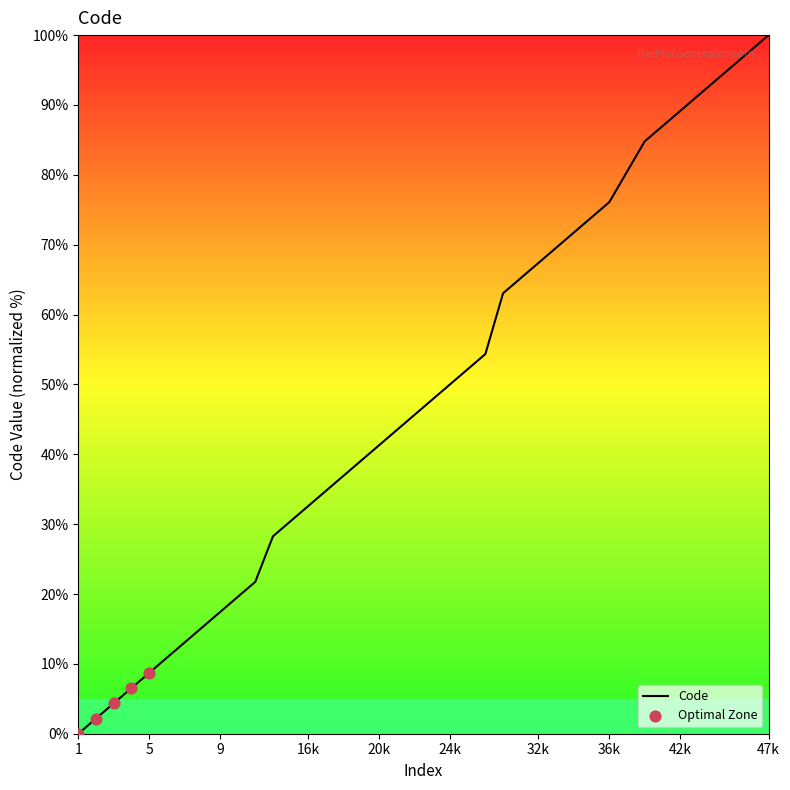

What is the greatest value displayed?

100.0